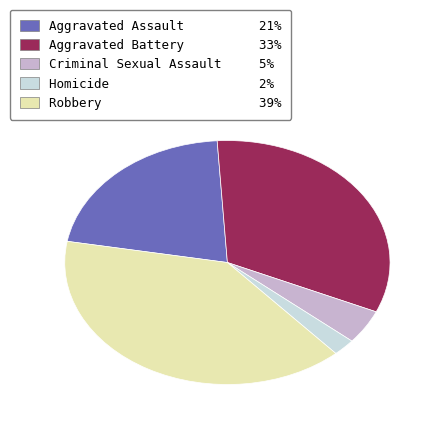

Is the sum of Homicide and Aggravated Battery greater than half?

No